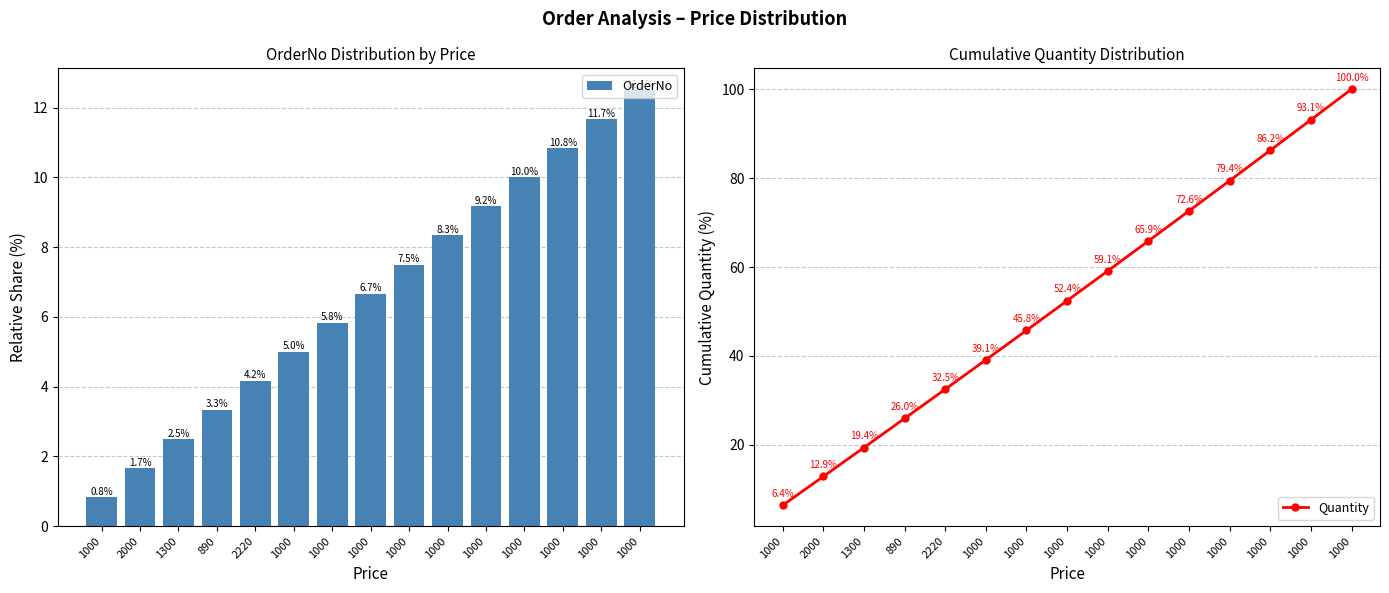

Where does the OrderNo series first go above 6?

1000